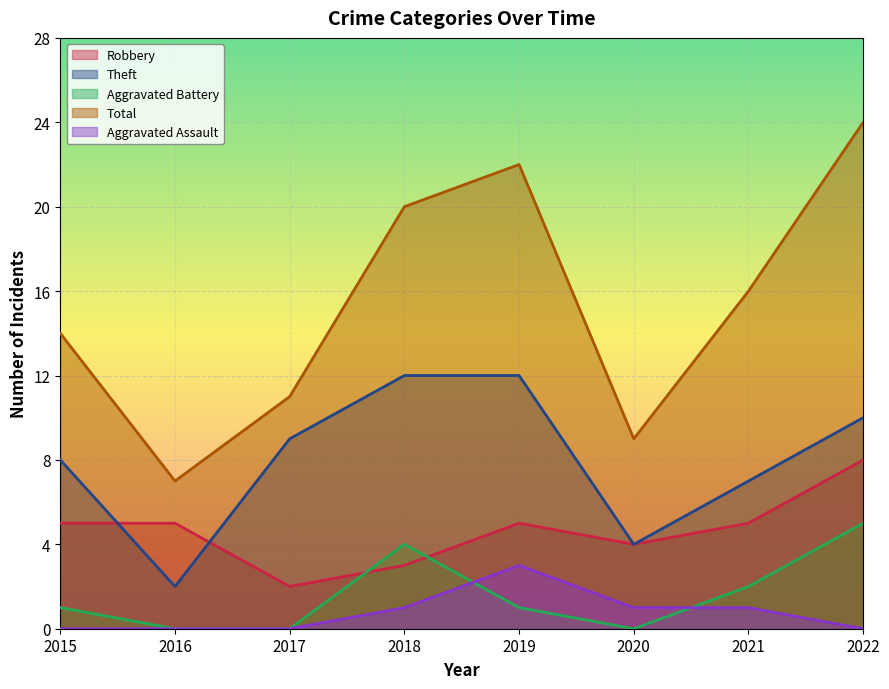

What is the sum of the Theft values at 2020 and 2017?

13